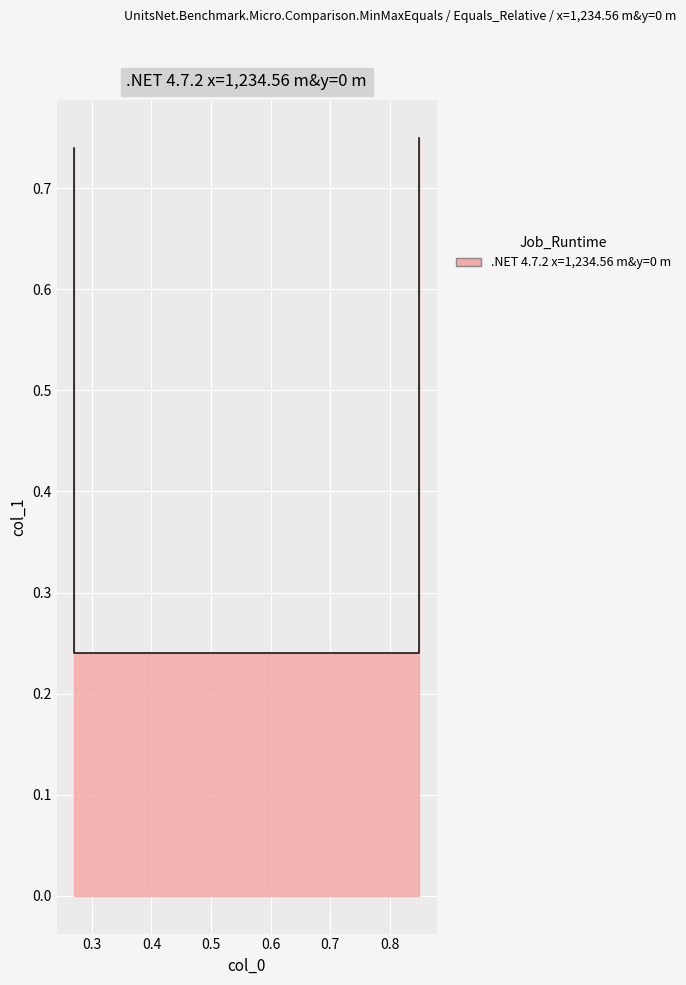

Is it true that the value at 0.85 is 0.1?

False